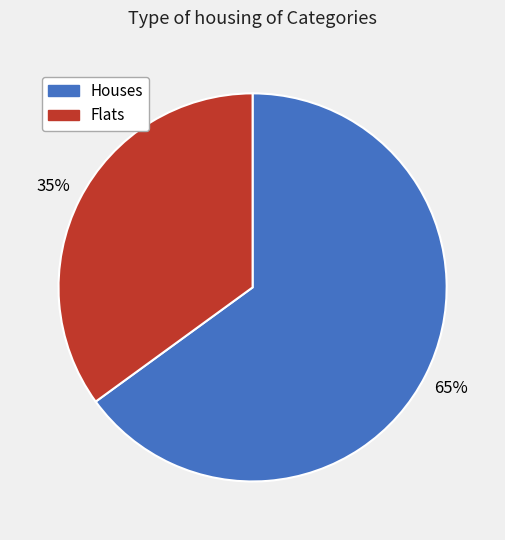

To the nearest percent, what is the average slice percentage?

50%